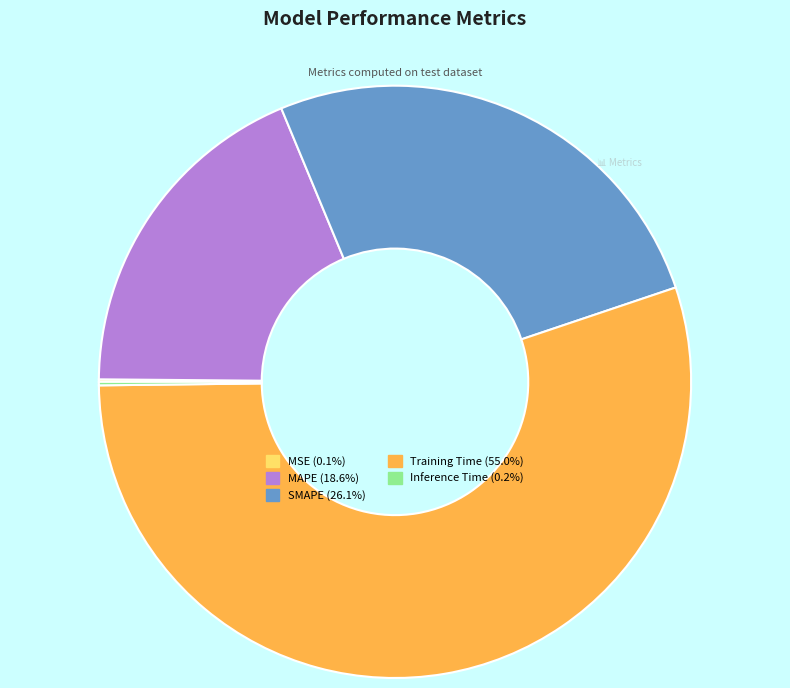

What is the largest slice in the pie chart?

Training Time